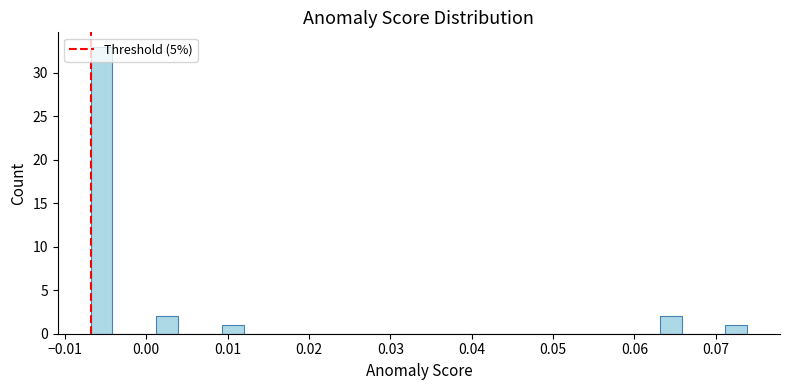

Around what value on the x-axis is the tallest bar? Give the approximate position of its centre, as read against the axis.

-0.005